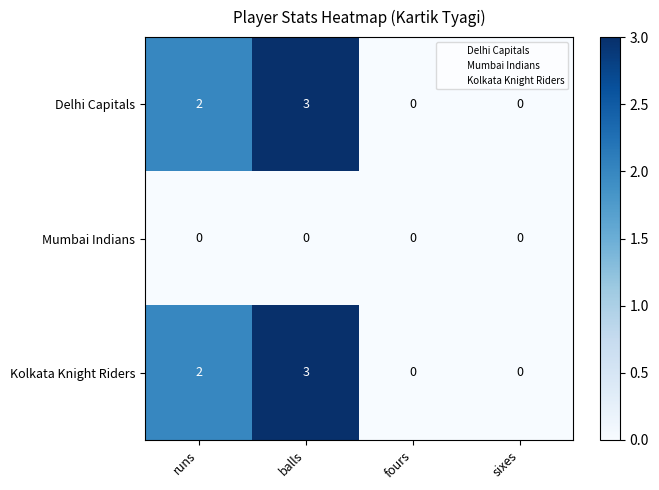

What is the greatest value displayed?

3